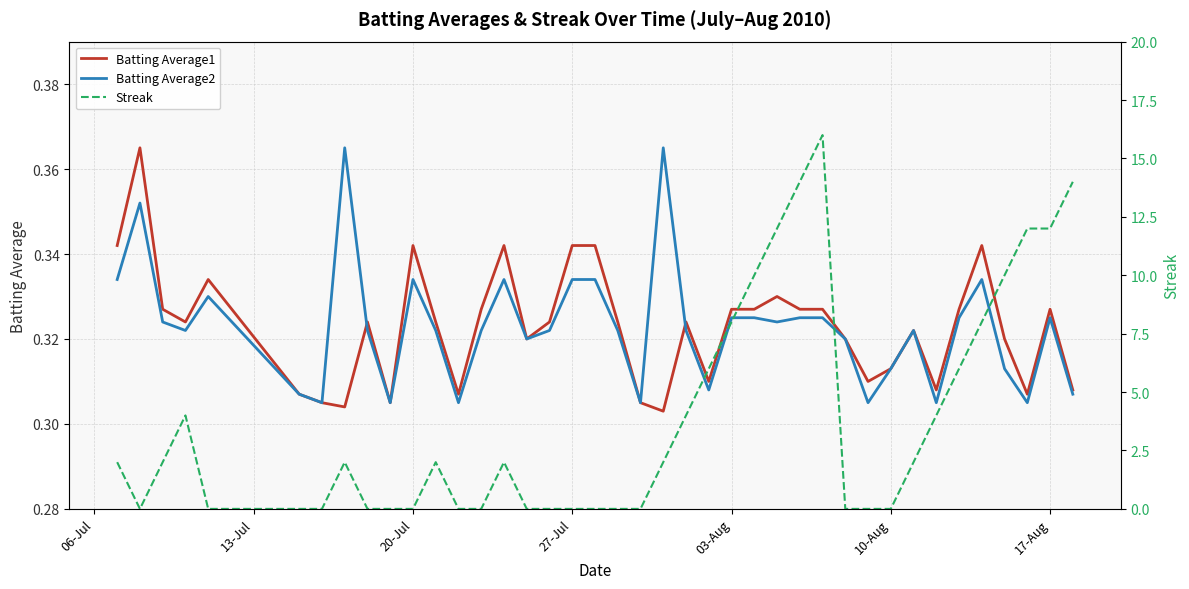

True or false: Batting Average2 has more than 2 interior local peaks.

True